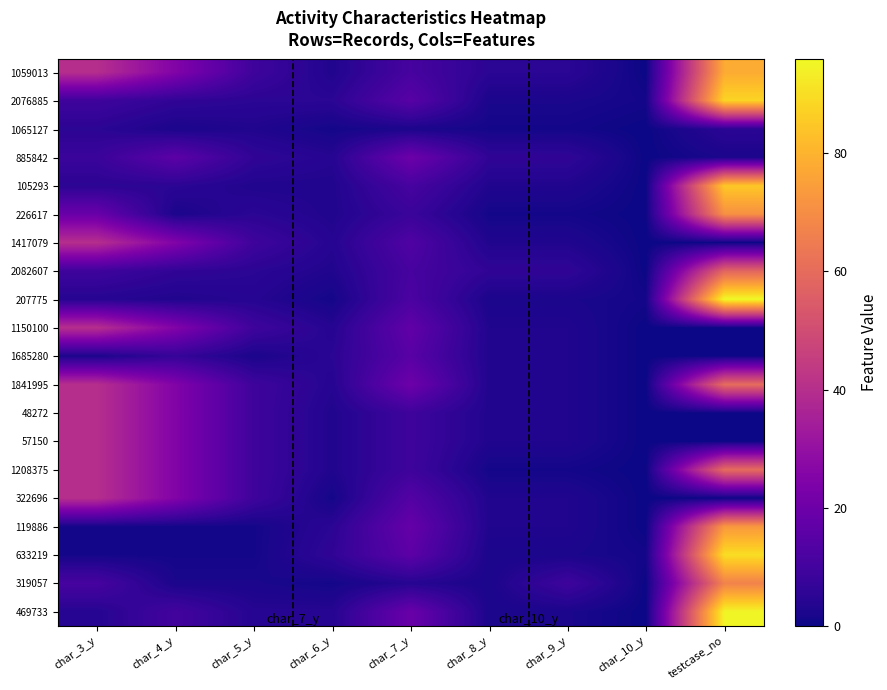

Reading left to right, transcribe all the data shown in this chart.

1059013: char_3_y=40	char_4_y=25	char_5_y=9	char_6_y=3	char_7_y=11	char_8_y=5	char_9_y=5	char_10_y=0	testcase_no=78
2076885: char_3_y=9	char_4_y=6	char_5_y=5	char_6_y=5	char_7_y=15	char_8_y=2	char_9_y=2	char_10_y=1	testcase_no=88
1065127: char_3_y=5	char_4_y=2	char_5_y=3	char_6_y=1	char_7_y=2	char_8_y=1	char_9_y=1	char_10_y=0	testcase_no=5
885842: char_3_y=8	char_4_y=16	char_5_y=6	char_6_y=4	char_7_y=20	char_8_y=6	char_9_y=6	char_10_y=0	testcase_no=2
105293: char_3_y=5	char_4_y=5	char_5_y=3	char_6_y=3	char_7_y=11	char_8_y=3	char_9_y=3	char_10_y=0	testcase_no=85
226617: char_3_y=19	char_4_y=2	char_5_y=5	char_6_y=3	char_7_y=8	char_8_y=1	char_9_y=1	char_10_y=0	testcase_no=71
1417079: char_3_y=40	char_4_y=25	char_5_y=9	char_6_y=4	char_7_y=13	char_8_y=3	char_9_y=3	char_10_y=0	testcase_no=0
2082607: char_3_y=9	char_4_y=6	char_5_y=5	char_6_y=3	char_7_y=11	char_8_y=6	char_9_y=6	char_10_y=0	testcase_no=58
207775: char_3_y=4	char_4_y=3	char_5_y=4	char_6_y=1	char_7_y=12	char_8_y=2	char_9_y=2	char_10_y=1	testcase_no=96
1150100: char_3_y=40	char_4_y=25	char_5_y=9	char_6_y=4	char_7_y=17	char_8_y=3	char_9_y=3	char_10_y=0	testcase_no=0
1685280: char_3_y=2	char_4_y=7	char_5_y=2	char_6_y=5	char_7_y=15	char_8_y=3	char_9_y=3	char_10_y=0	testcase_no=0
1841995: char_3_y=40	char_4_y=25	char_5_y=9	char_6_y=4	char_7_y=20	char_8_y=3	char_9_y=3	char_10_y=0	testcase_no=60
48272: char_3_y=40	char_4_y=25	char_5_y=9	char_6_y=3	char_7_y=9	char_8_y=3	char_9_y=3	char_10_y=0	testcase_no=0
57150: char_3_y=40	char_4_y=25	char_5_y=9	char_6_y=3	char_7_y=9	char_8_y=3	char_9_y=3	char_10_y=0	testcase_no=0
1208375: char_3_y=40	char_4_y=25	char_5_y=9	char_6_y=3	char_7_y=9	char_8_y=1	char_9_y=1	char_10_y=0	testcase_no=60
322696: char_3_y=40	char_4_y=25	char_5_y=9	char_6_y=1	char_7_y=14	char_8_y=3	char_9_y=3	char_10_y=0	testcase_no=0
119886: char_3_y=1	char_4_y=1	char_5_y=1	char_6_y=5	char_7_y=18	char_8_y=3	char_9_y=3	char_10_y=0	testcase_no=73
633219: char_3_y=1	char_4_y=1	char_5_y=1	char_6_y=6	char_7_y=16	char_8_y=2	char_9_y=2	char_10_y=1	testcase_no=90
319057: char_3_y=11	char_4_y=2	char_5_y=2	char_6_y=1	char_7_y=4	char_8_y=2	char_9_y=9	char_10_y=0	testcase_no=67
469733: char_3_y=4	char_4_y=10	char_5_y=4	char_6_y=4	char_7_y=19	char_8_y=2	char_9_y=2	char_10_y=0	testcase_no=95